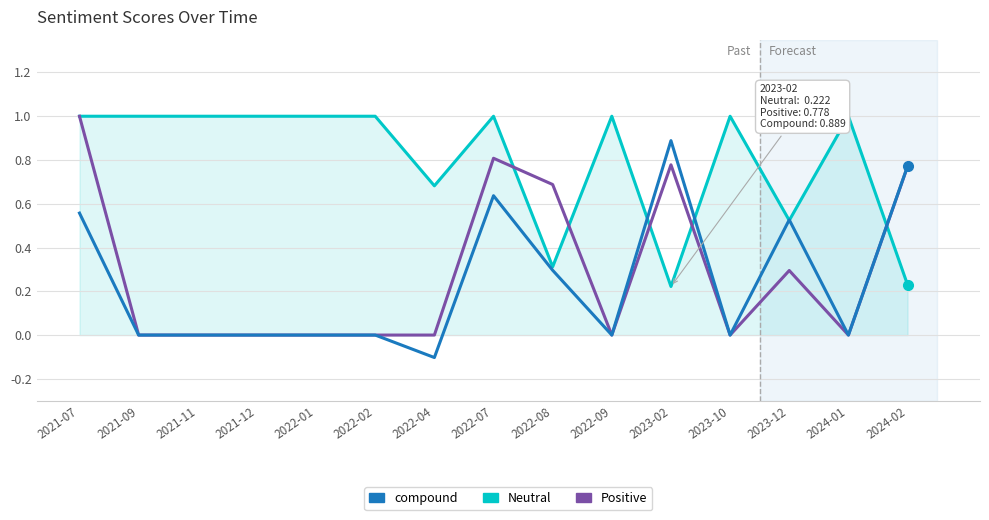

At which label does compound reach its peak?

2023-02